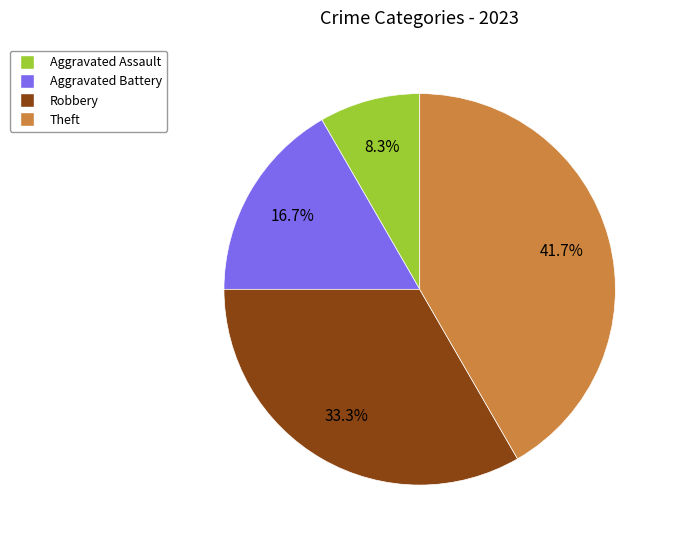

Is there a majority slice in this chart?

No